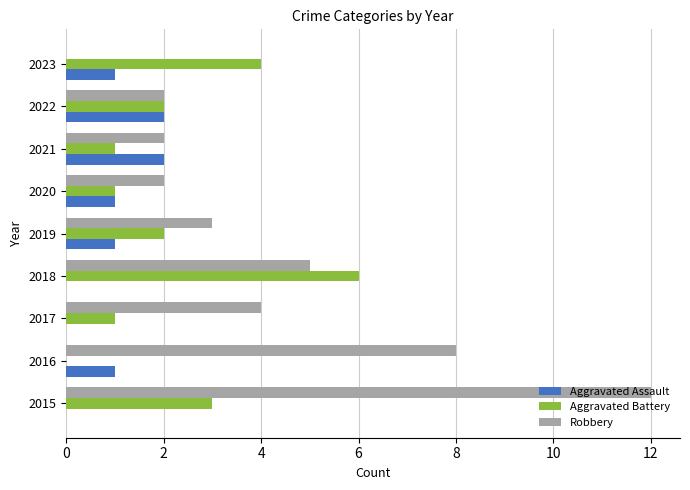

Between 2015 and 2019, which series saw the biggest shift?

Robbery